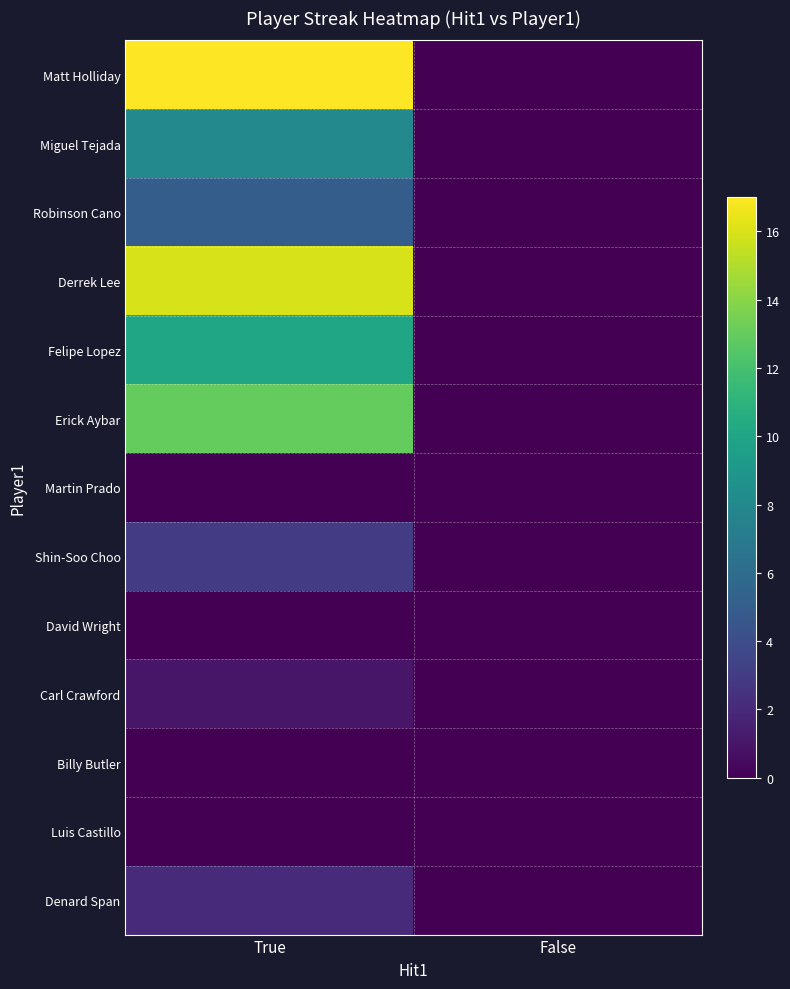

How many distinct data groups are displayed?

13